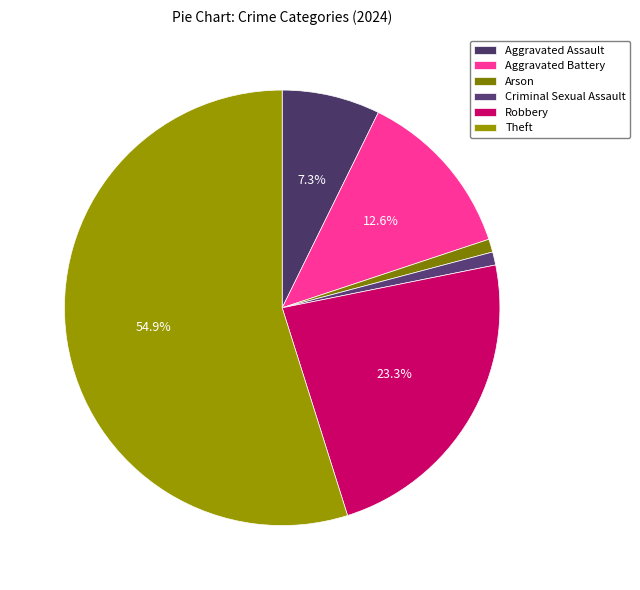

True or false: Aggravated Battery accounts for 13% of the total.

True